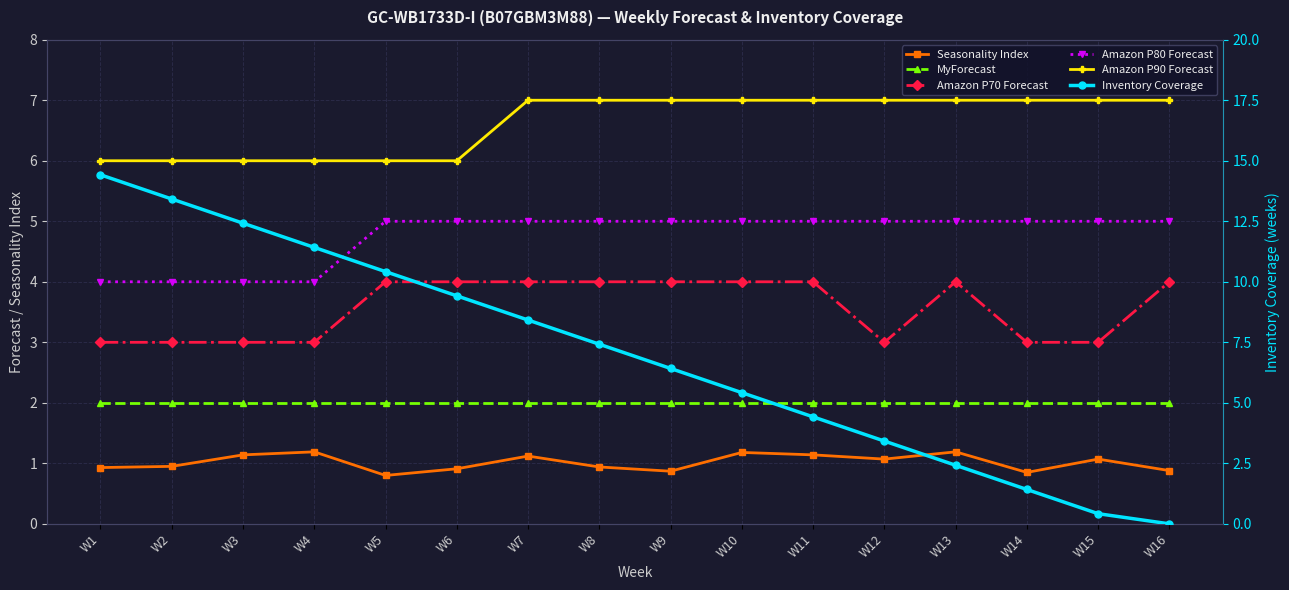

The value of Seasonality Index at W9 is 0.9. True or false?

True